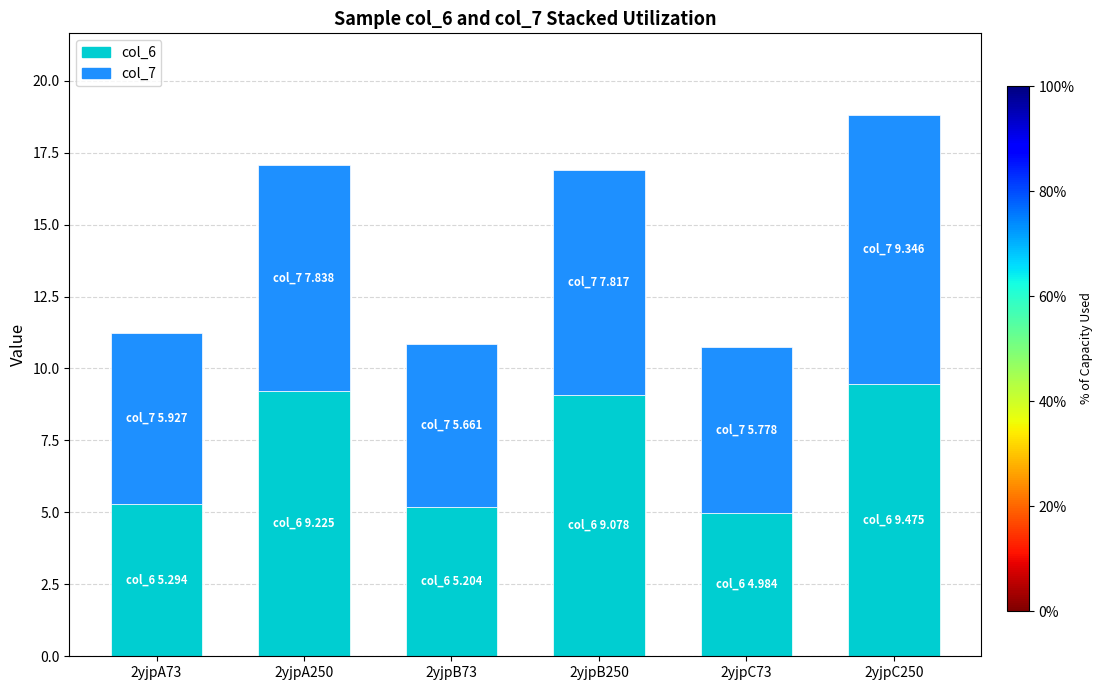

What is the highest value of the col_6 series?

9.5